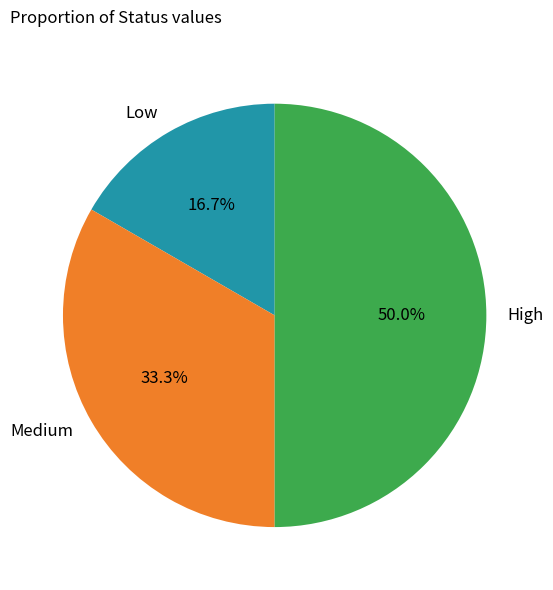

What percentage is the High slice, to the nearest percent?

50%